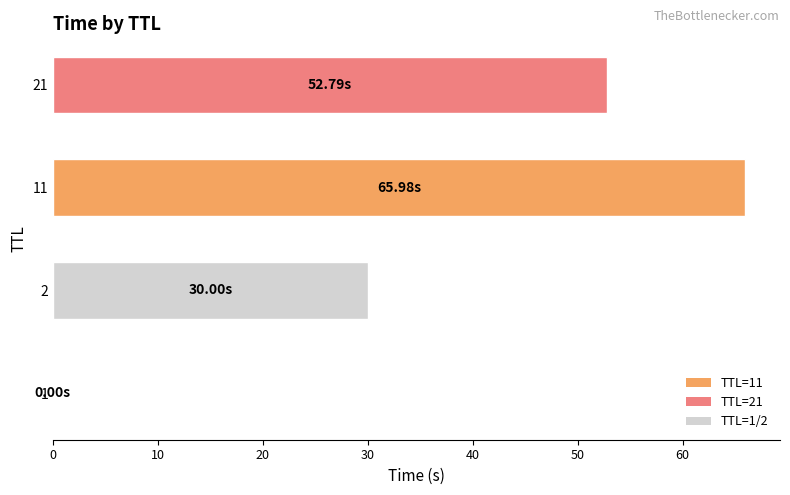

What is the sum of all values?

148.8